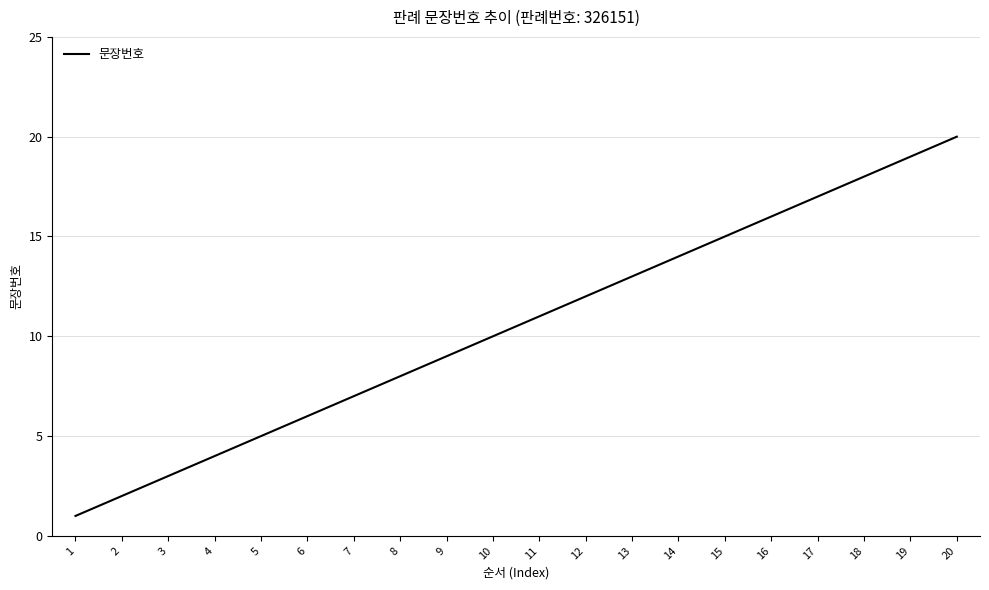

Rank the categories by value from highest to lowest.

20, 19, 18, 17, 16, 15, 14, 13, 12, 11, 10, 9, 8, 7, 6, 5, 4, 3, 2, 1